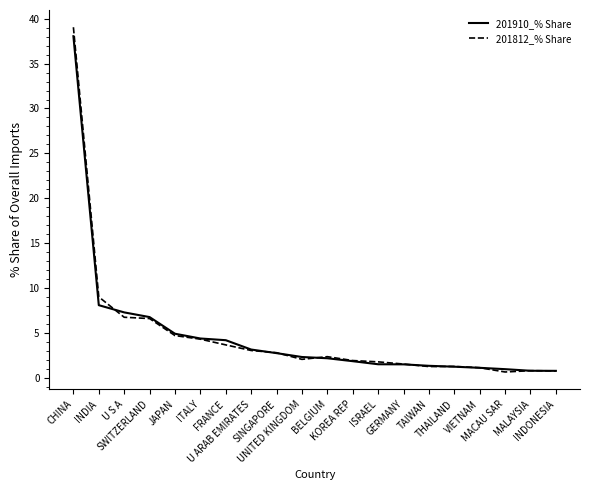

Is this an area chart (filled region under the line)?

No